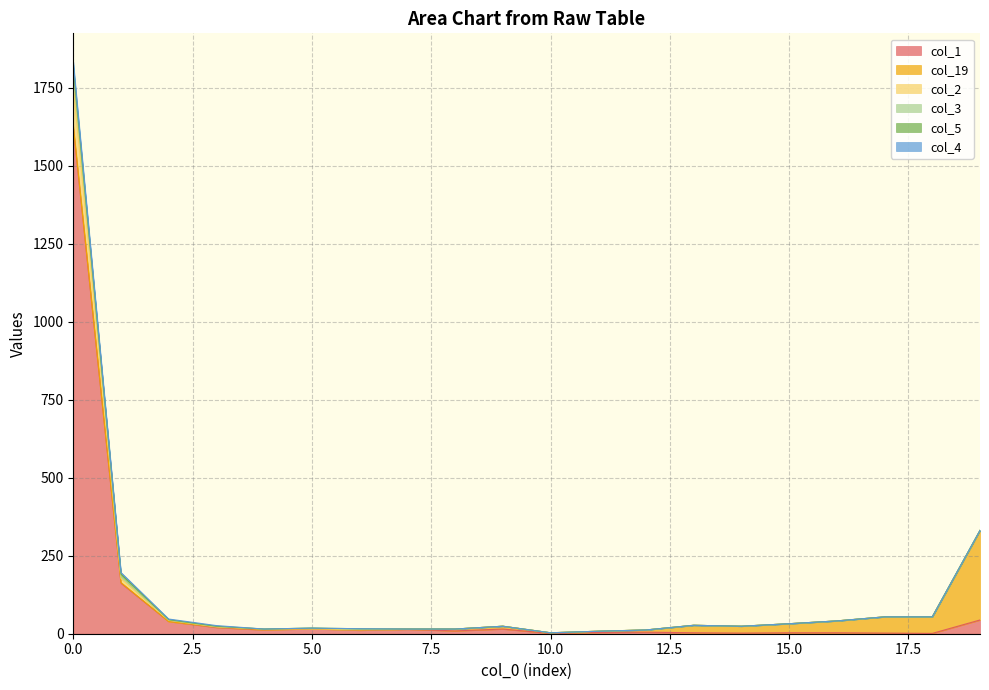

Where is the first local maximum for col_2?

5